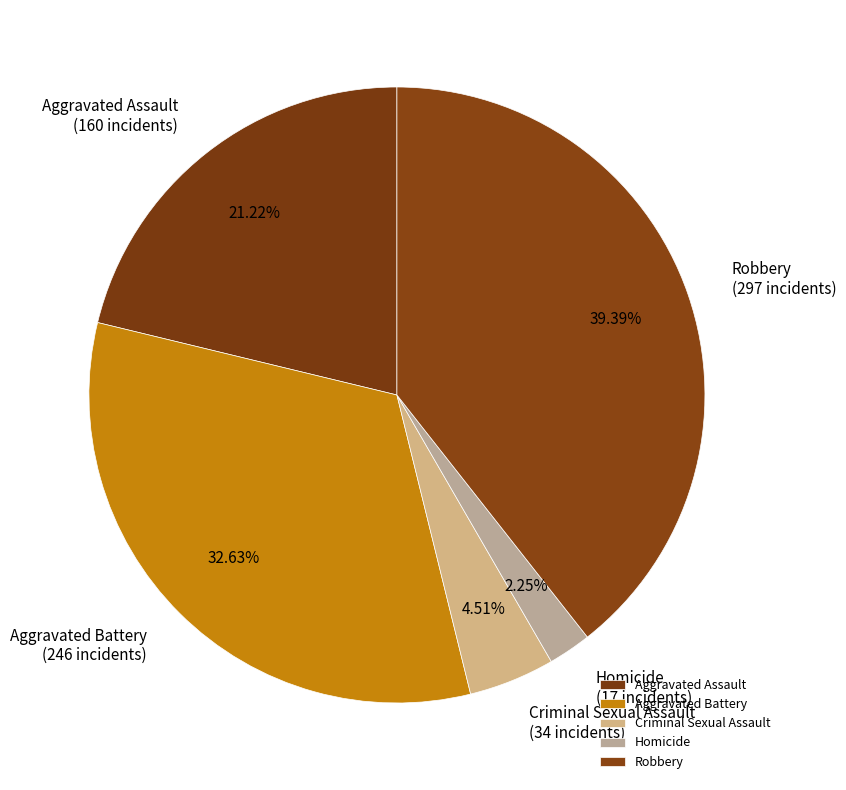

To the nearest percent, what portion does Robbery represent?

39%